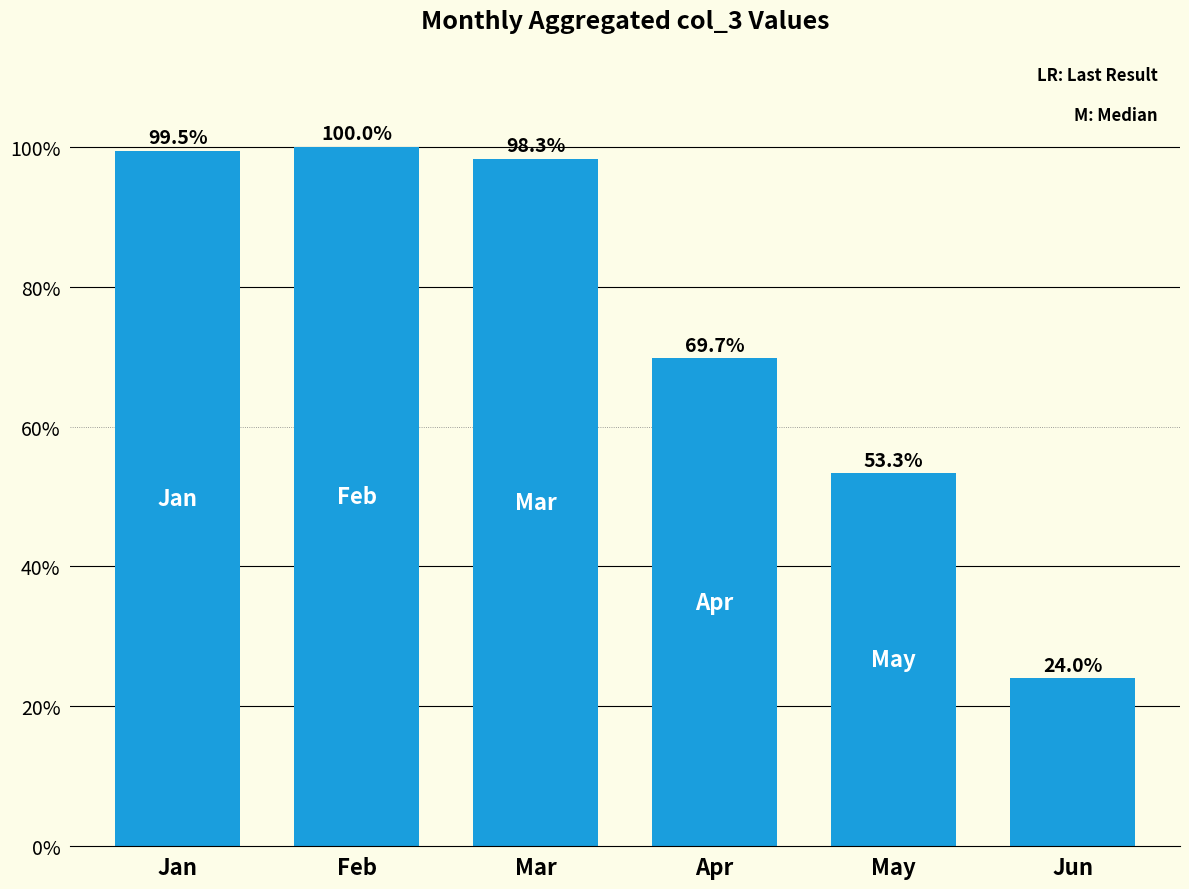

What is the smallest value displayed?

0.2